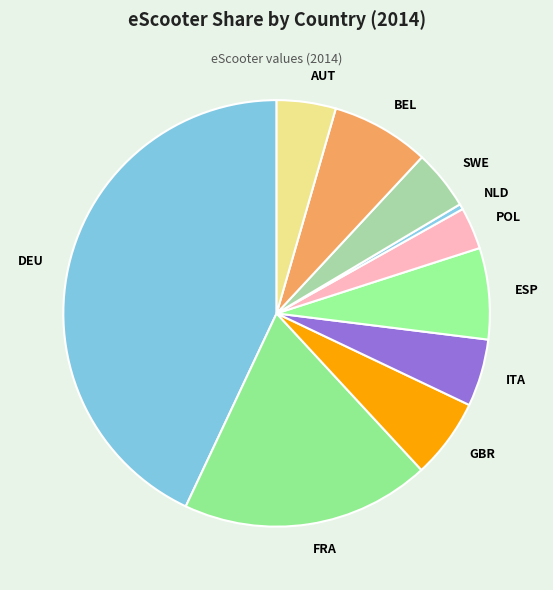

Does POL represent more than half of the total?

No